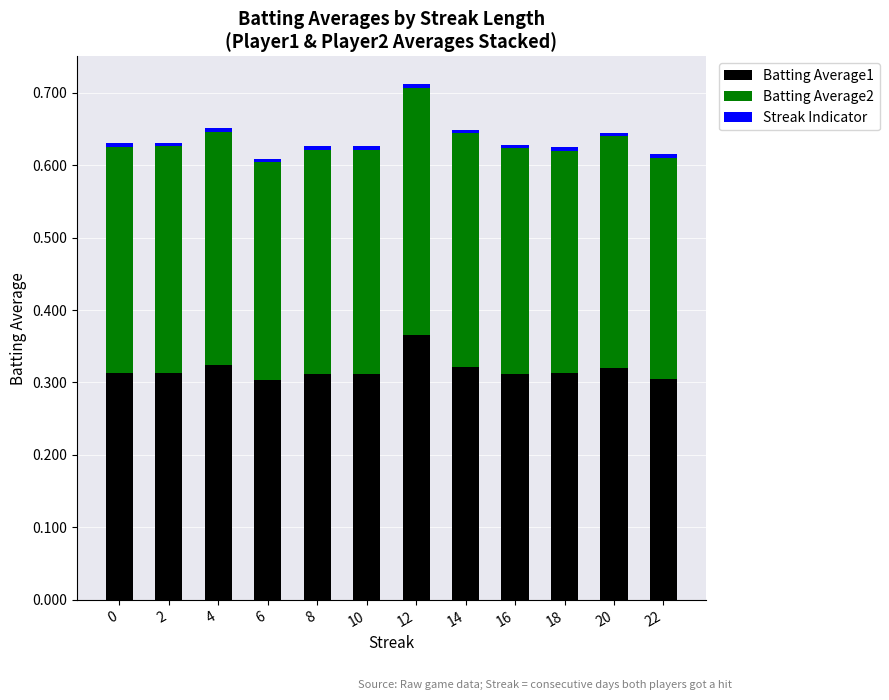

At which category is the sum across all series the highest?

12